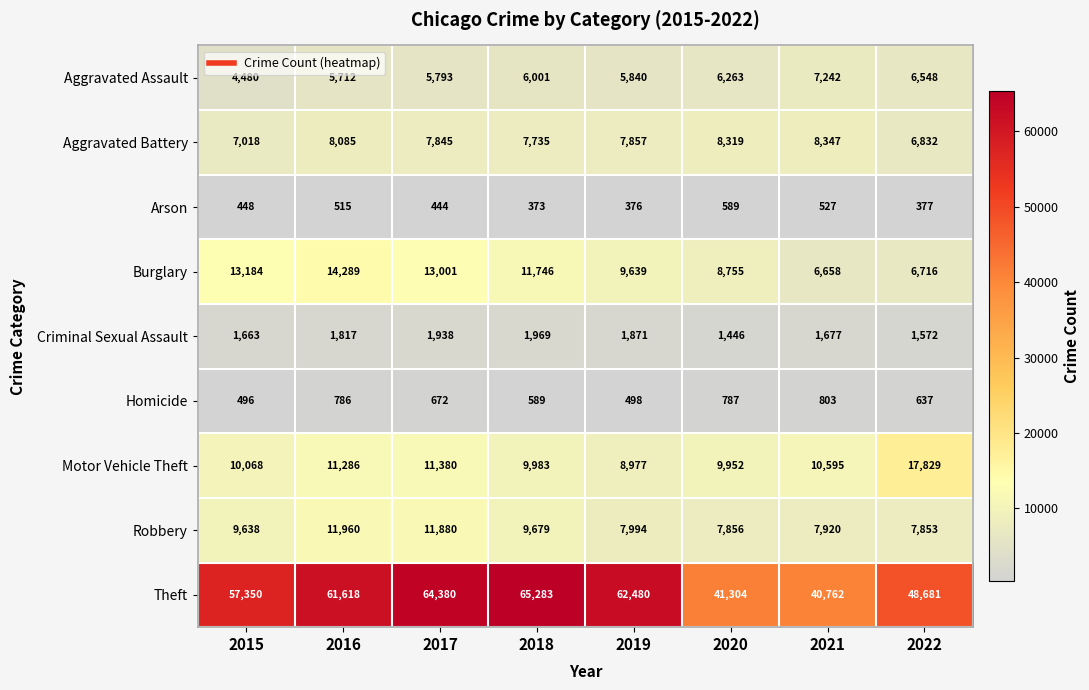

What is the total value across all series at 2021?

84531